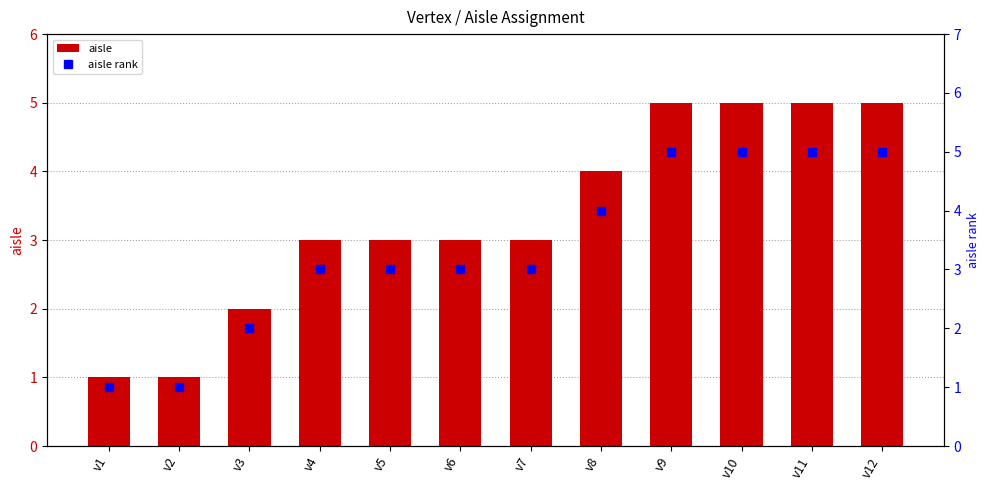

At which category is the sum across all series the highest?

v9